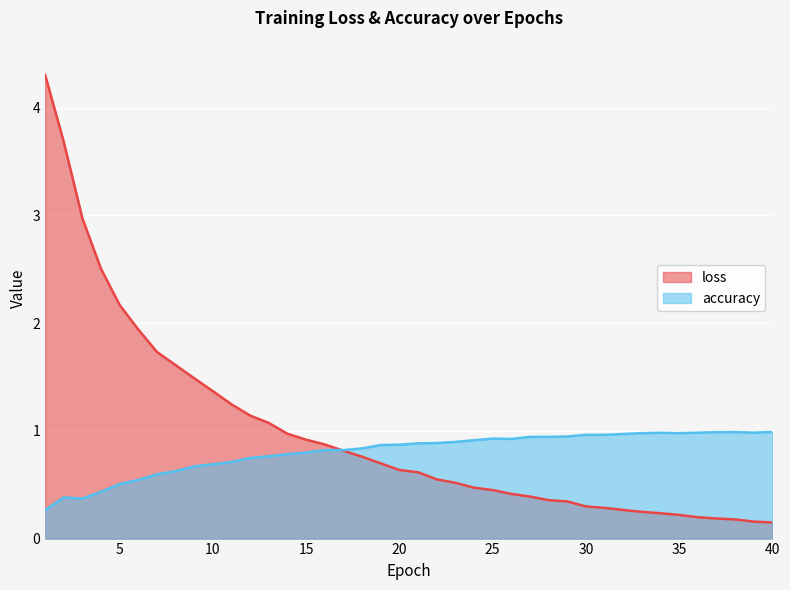

How many data points does each series have?

40